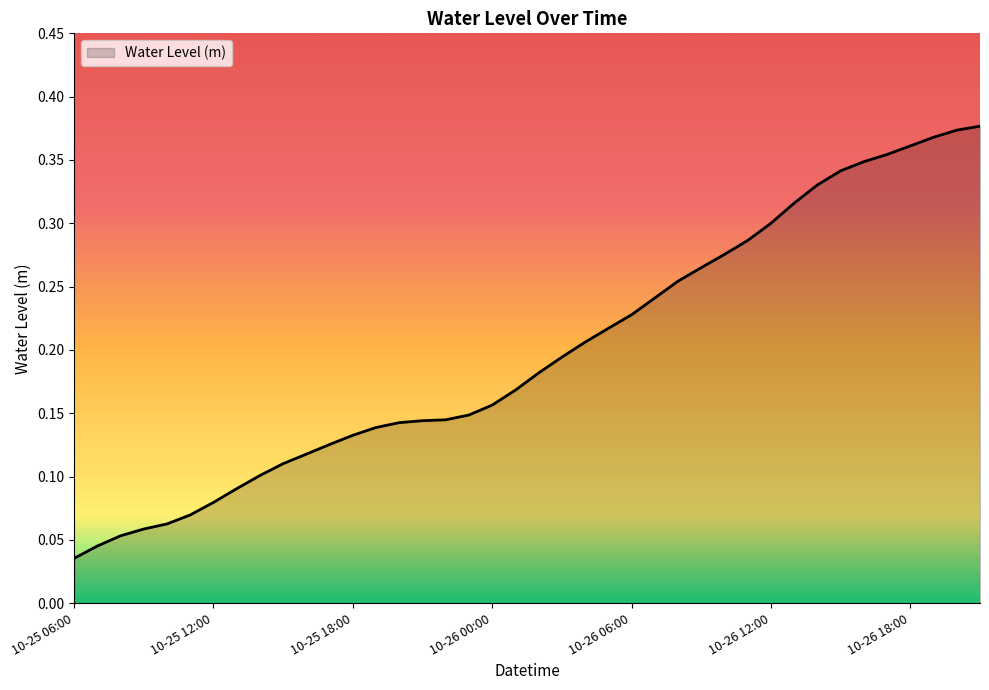

How many lines are shown in the chart?

1